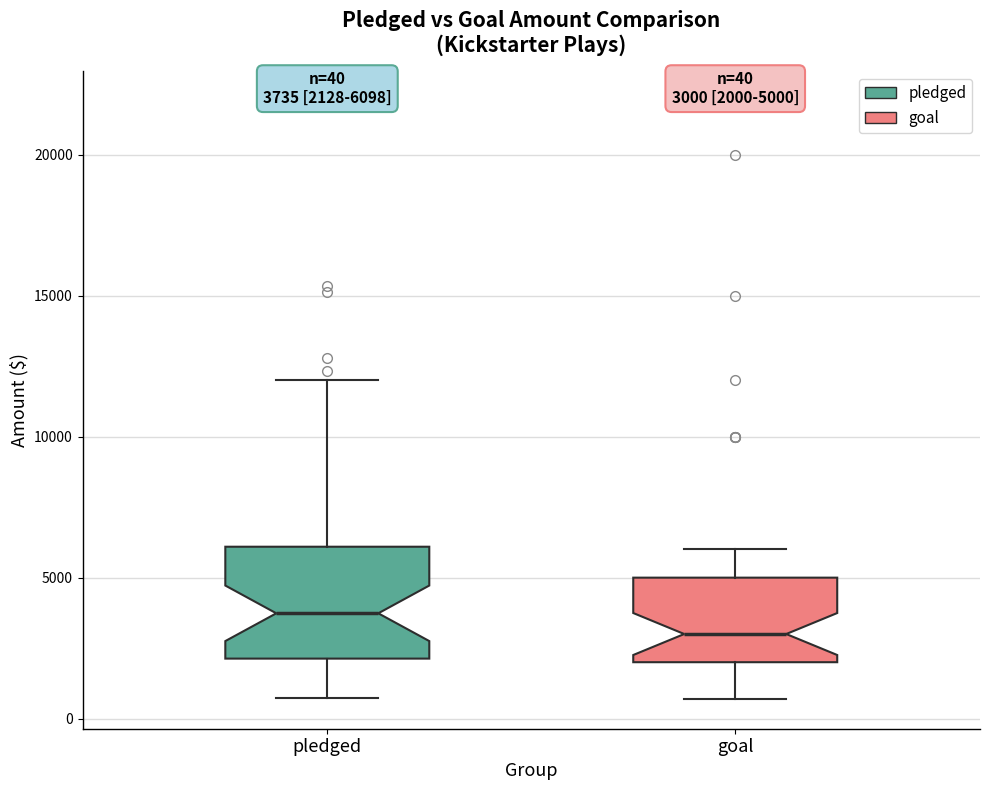

Which box's median line is the highest?

pledged